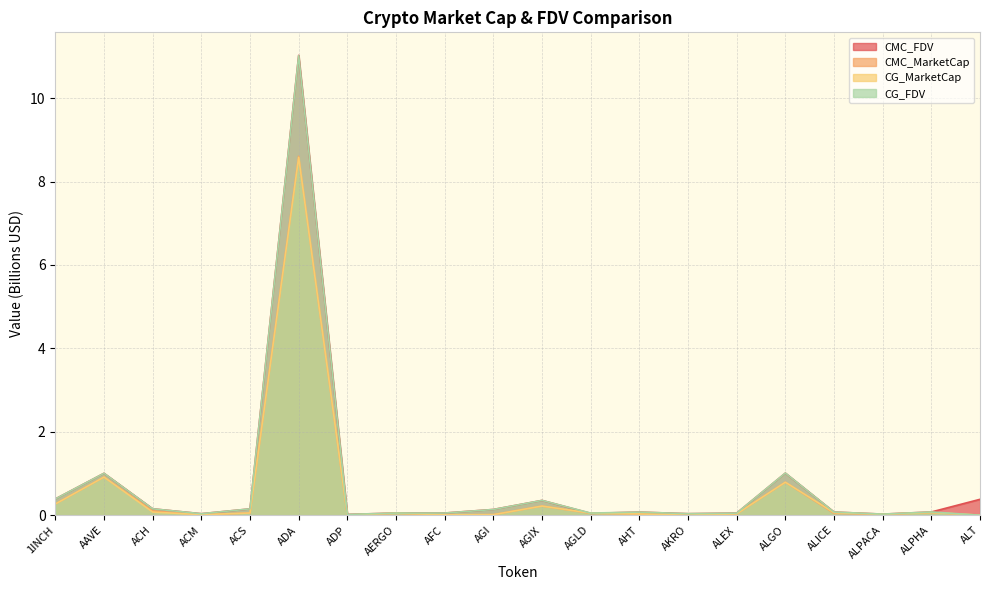

Which series has the largest range (max minus min)?

CG_FDV